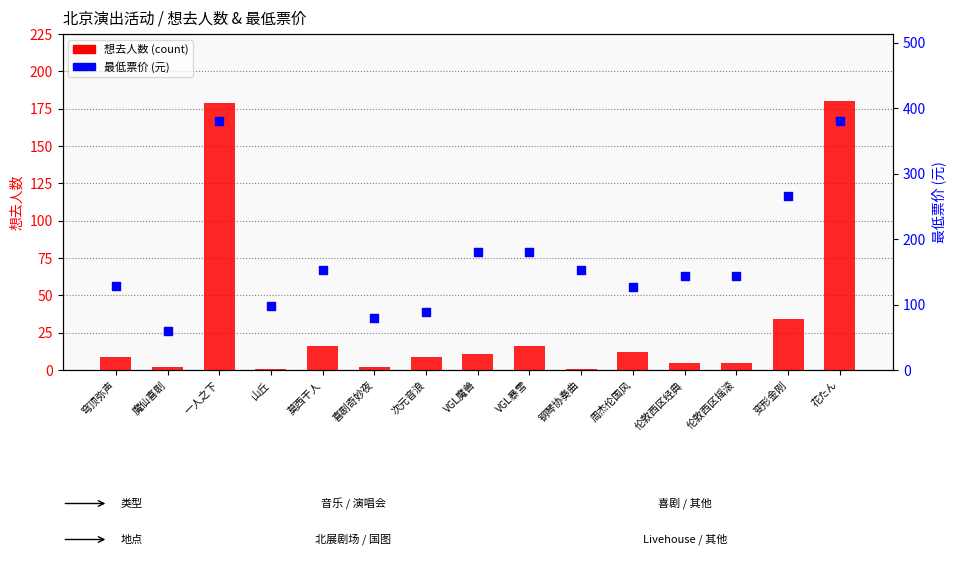

Which series has the largest total across all categories?

最低票价 (元)